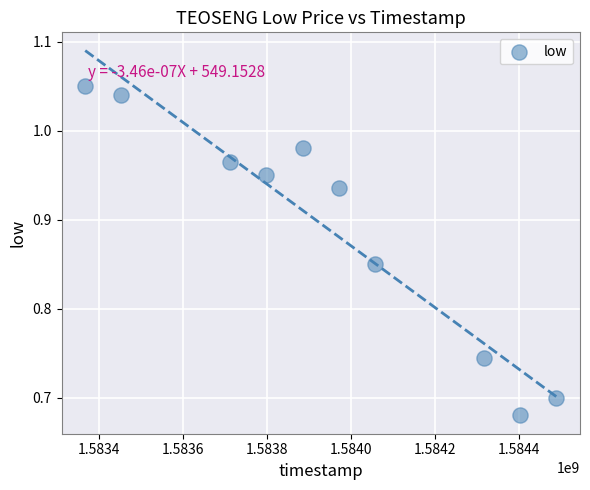

What is the range of X values (max minus min)?

1123200.0